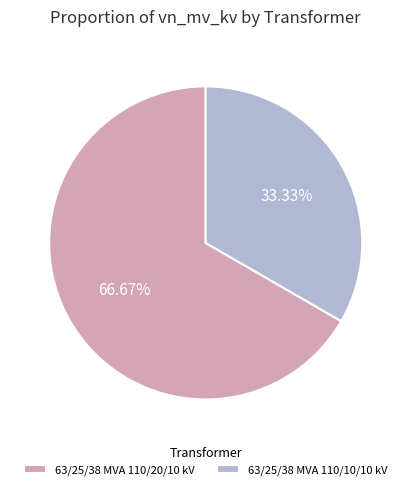

Do 63/25/38 MVA 110/10/10 kV and 63/25/38 MVA 110/20/10 kV together represent more than half of the pie?

Yes